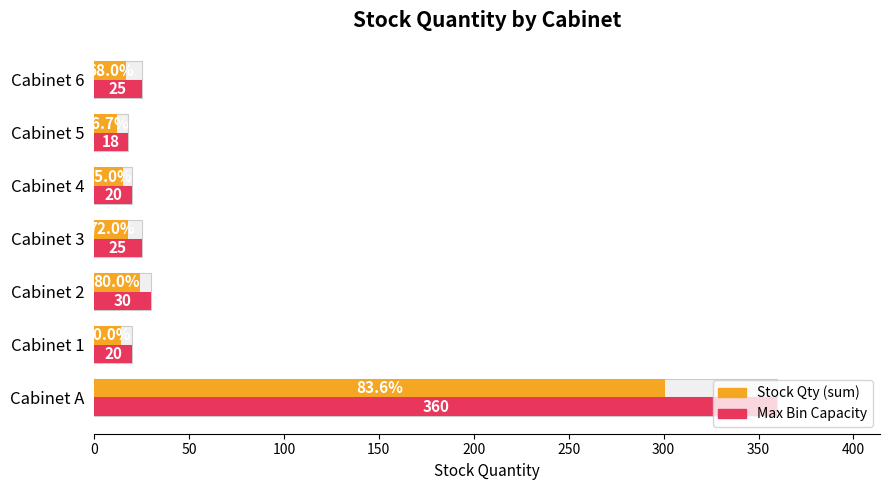

What is the average value of the Stock Qty (sum) series?

57